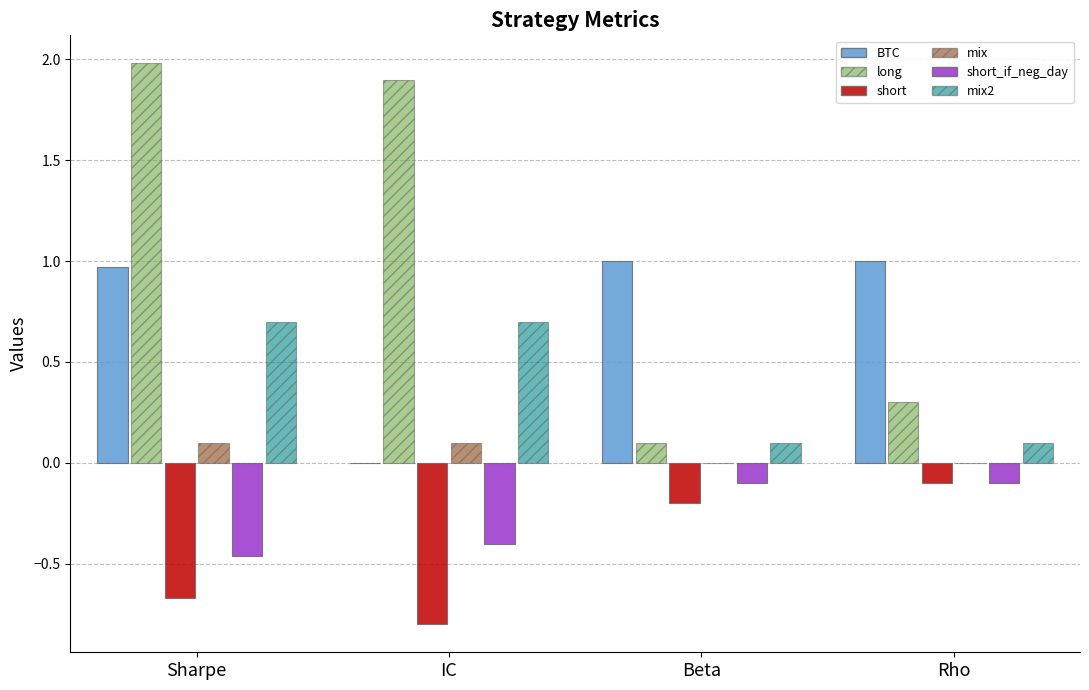

Is the value of mix2 at IC greater than the value of short_if_neg_day at Sharpe?

Yes